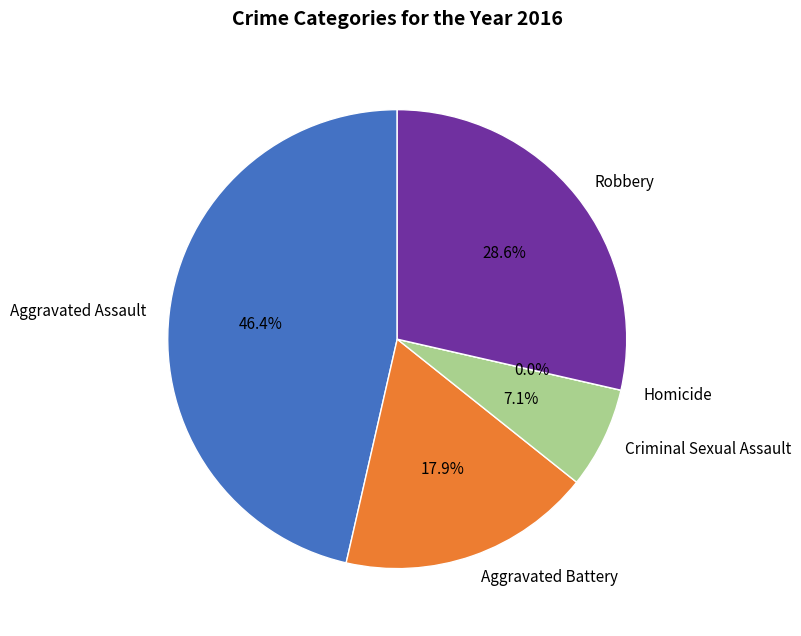

To the nearest percent, what is the average slice percentage?

20%